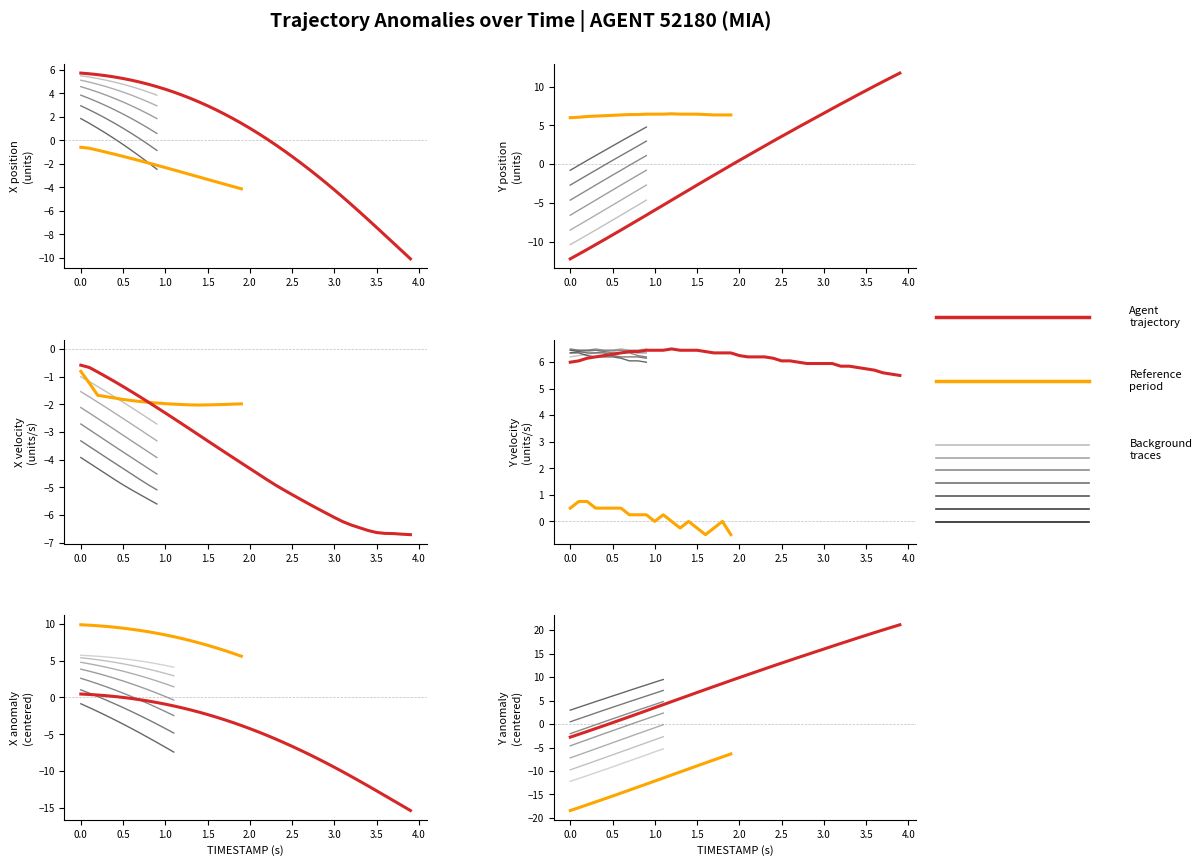

The value of X at 22 is 0.1. True or false?

False